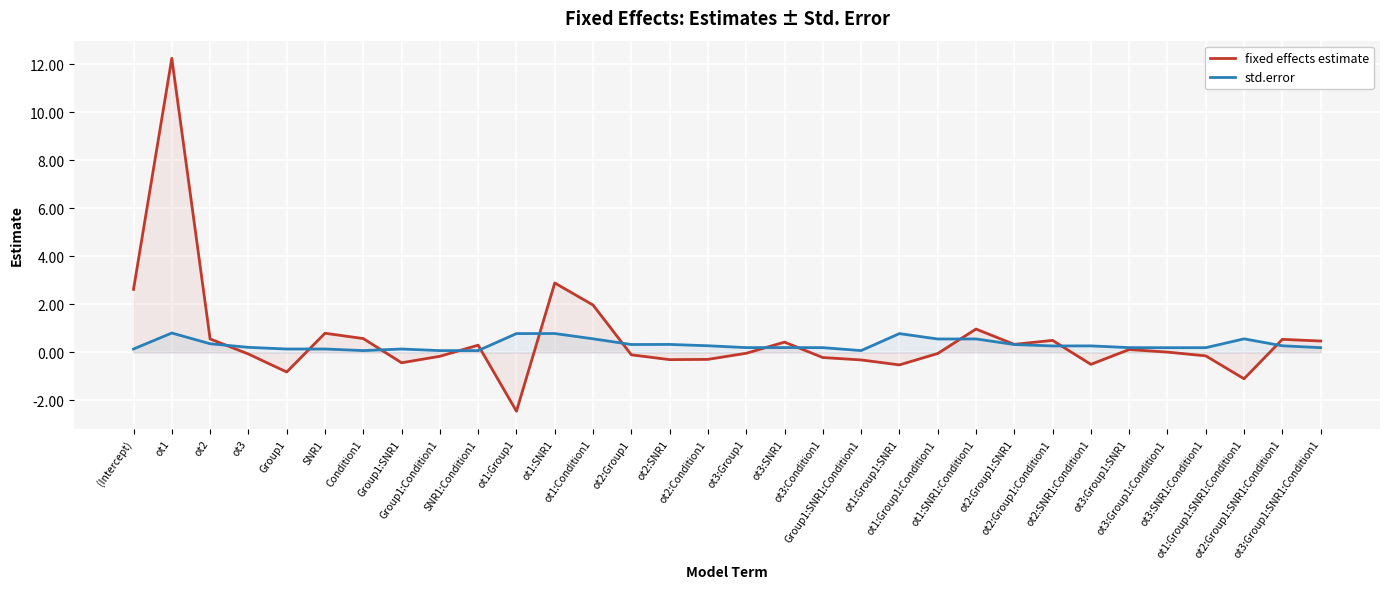

How many values in the fixed effects estimate series are below 0?

16